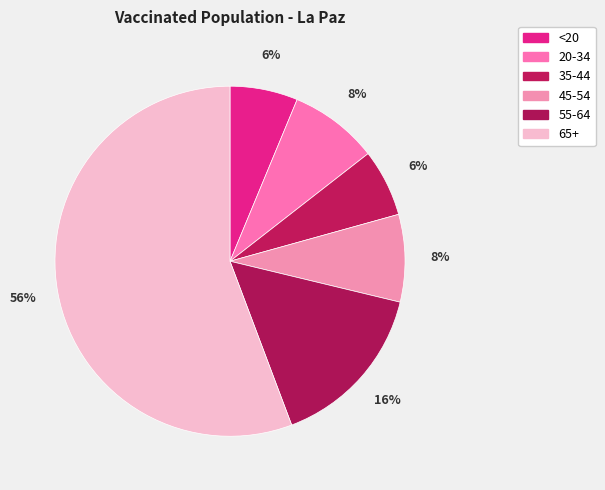

Rank the categories by value from lowest to highest.

35-44, <20, 45-54, 20-34, 55-64, 65+